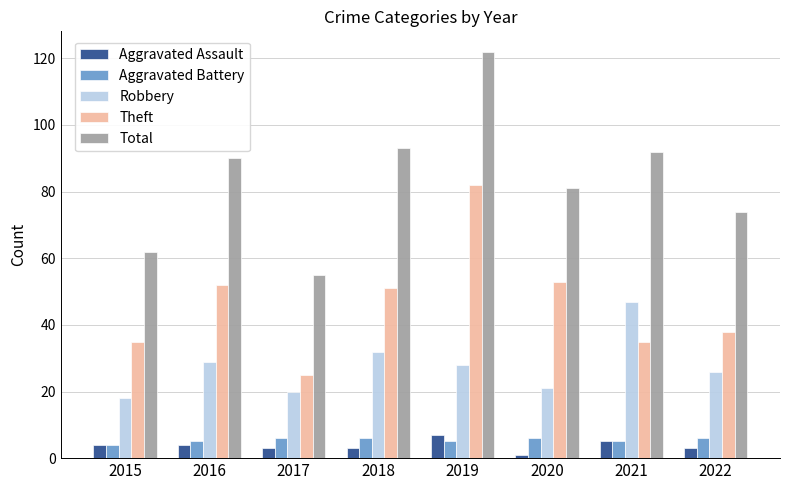

The Theft series shows 38 at 2022. True or false?

True